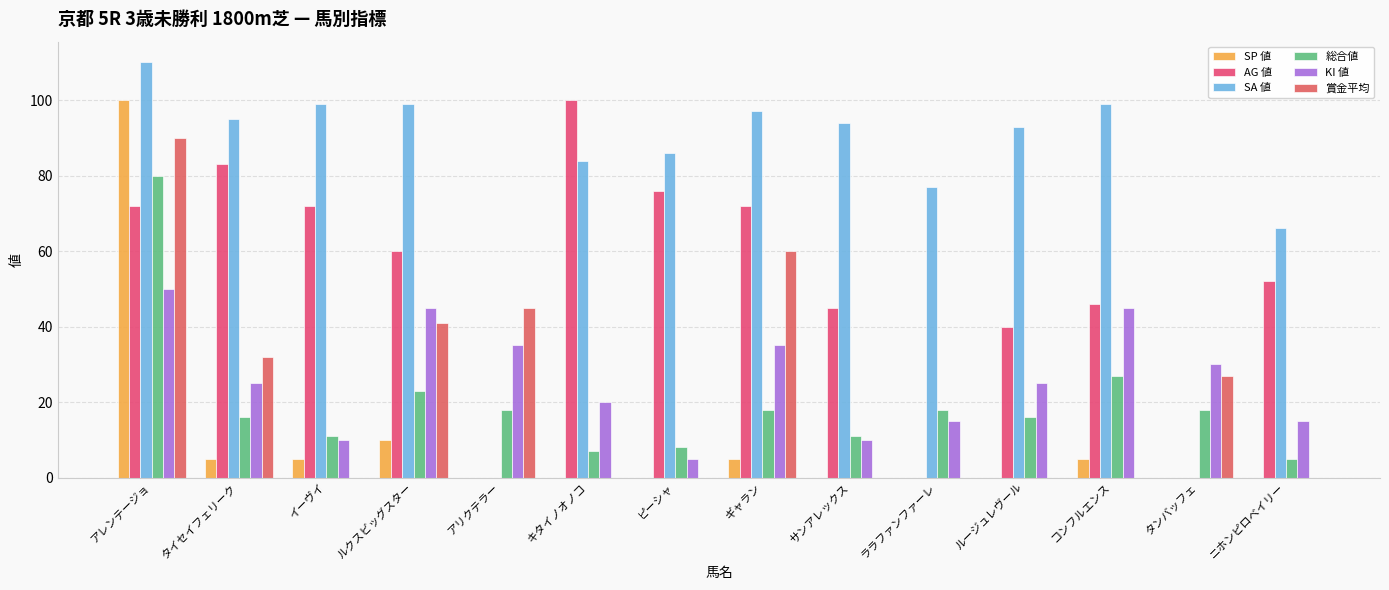

Between アリクテラー and サンアレックス, which series saw the biggest shift?

SA 値